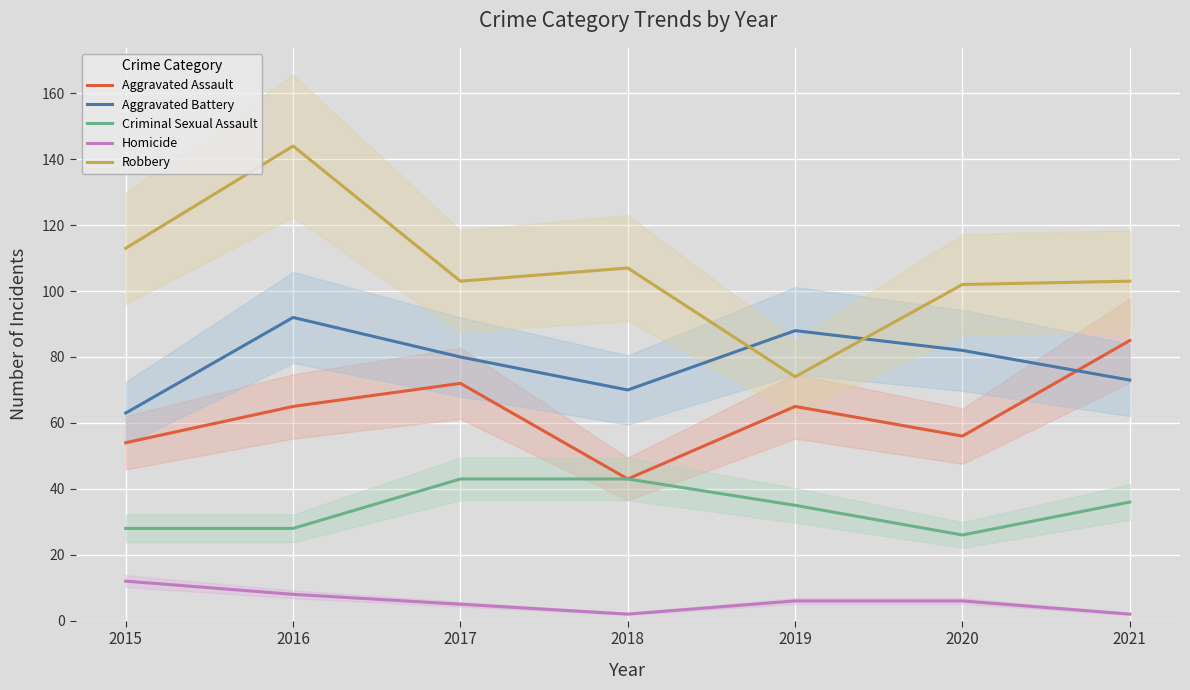

True or false: Homicide and Aggravated Assault cross at least once.

False